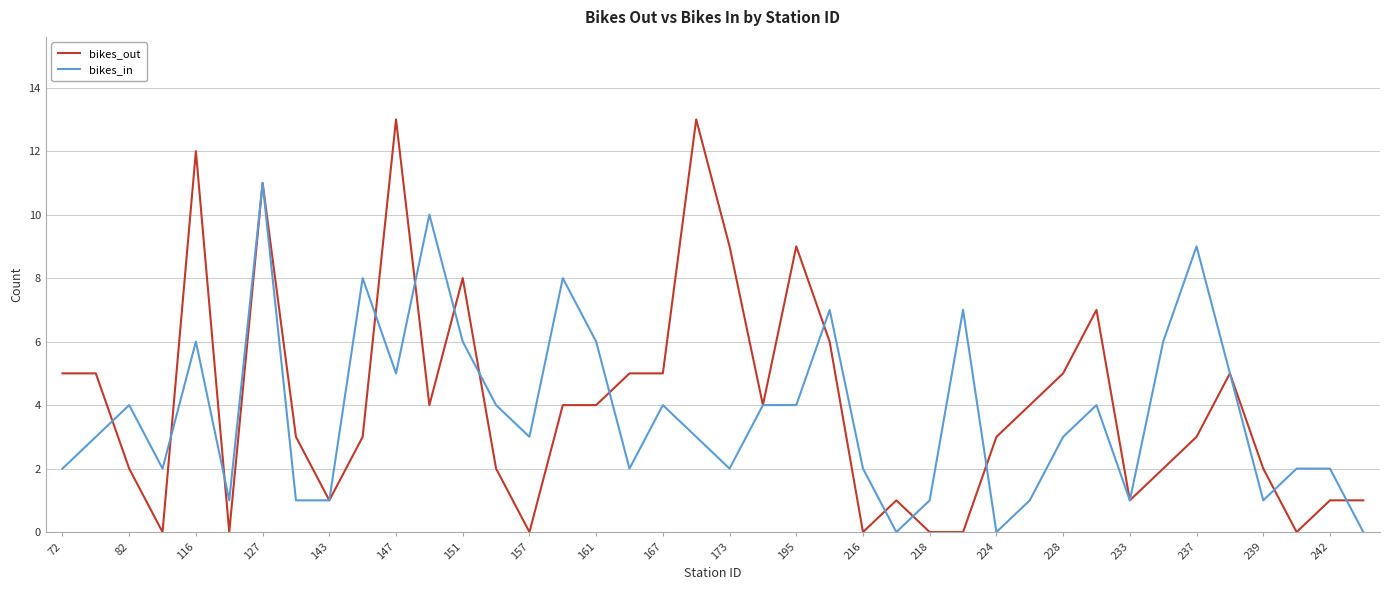

Which series has the widest spread of values?

bikes_out